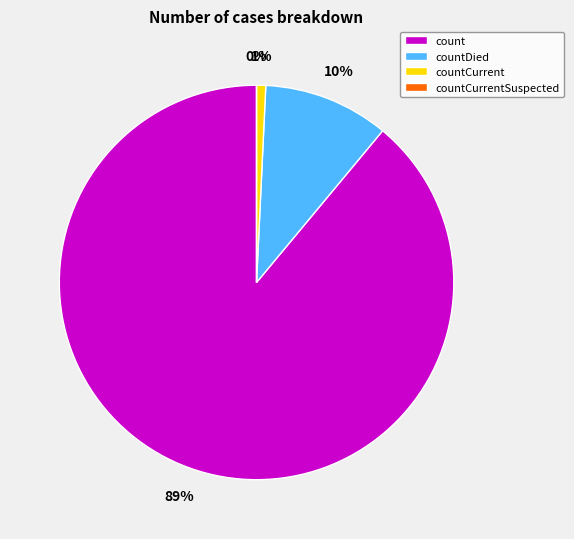

To the nearest percent, what percentage of the pie is countDied?

10%